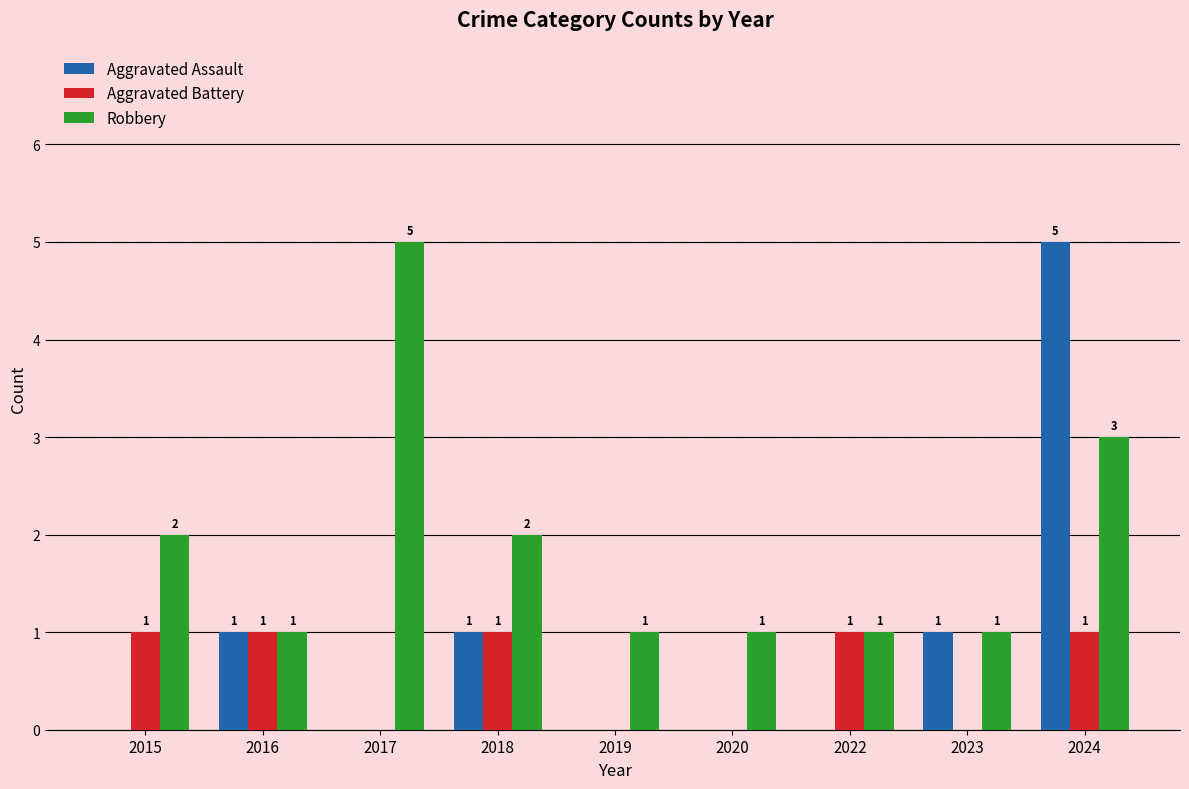

What is the total value across all series at 2017?

5